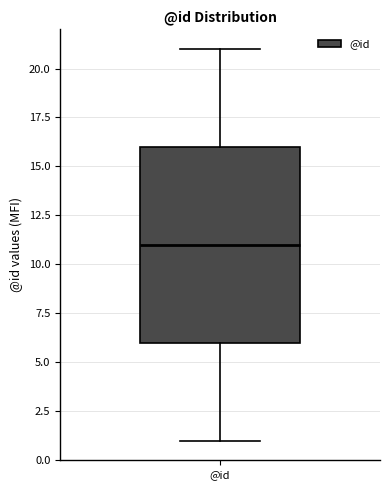

Where does the lower whisker of the box for @id end on the y-axis? The values are not printed on the chart, so give them approximately, as read against the axis.

1